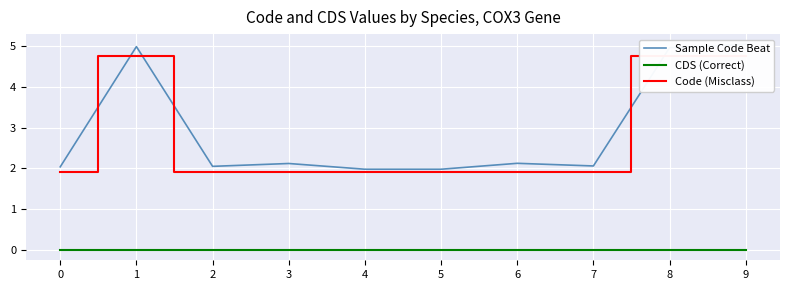

True or false: Sample Code Beat and CDS (Correct) cross at least once.

False